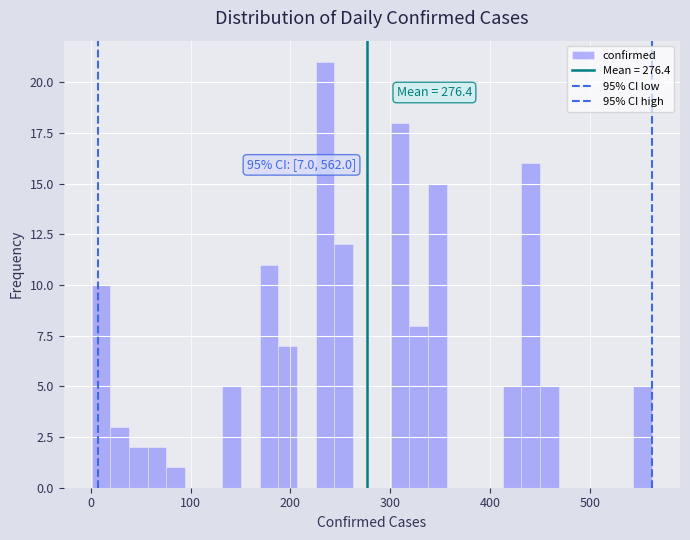

Around what value on the x-axis is the tallest bar? Give the approximate position of its centre, as read against the axis.

230